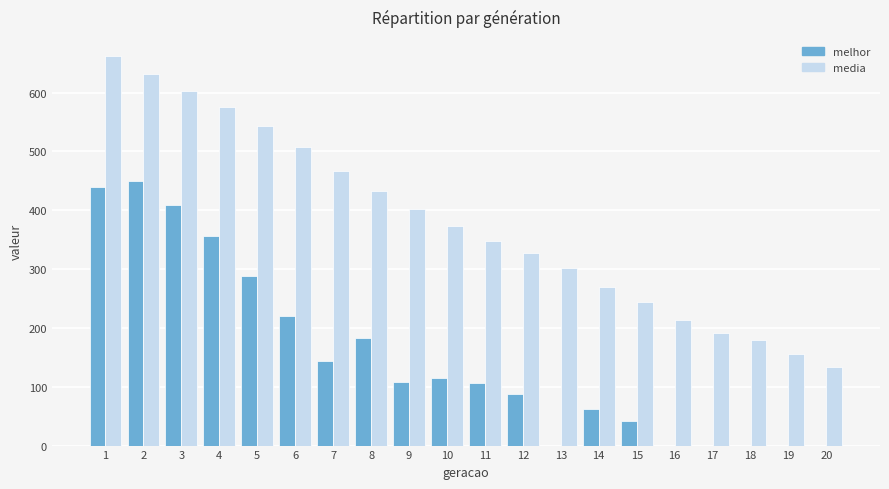

Between 11 and 19, which series saw the biggest shift?

media